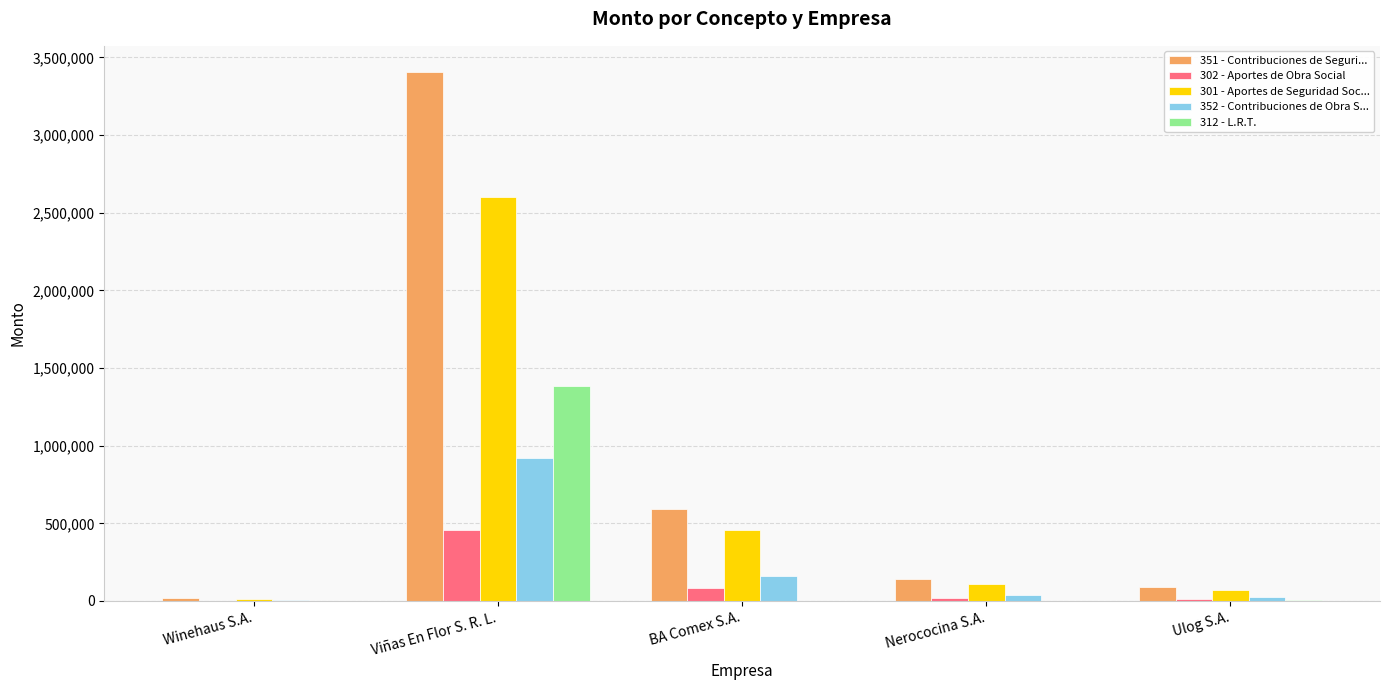

Where is 301 - Aportes de Seguridad Soc... nearest to the value 1308856?

BA Comex S.A.